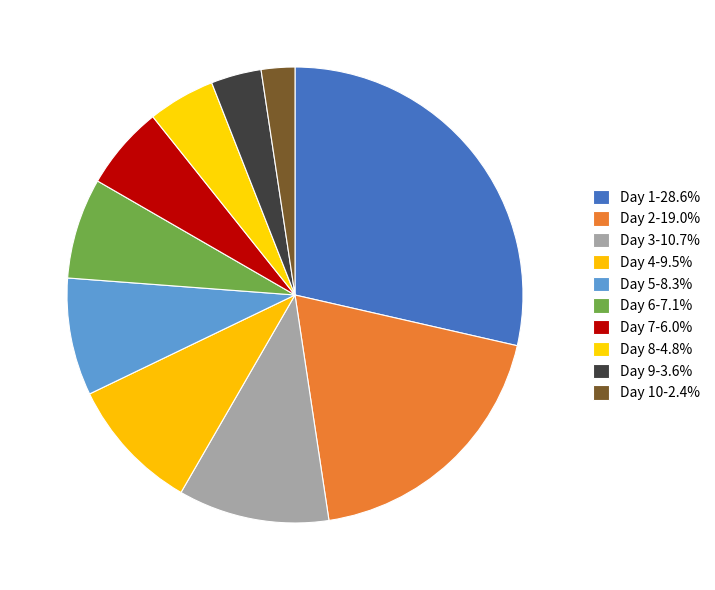

How many segments does this pie chart have?

10